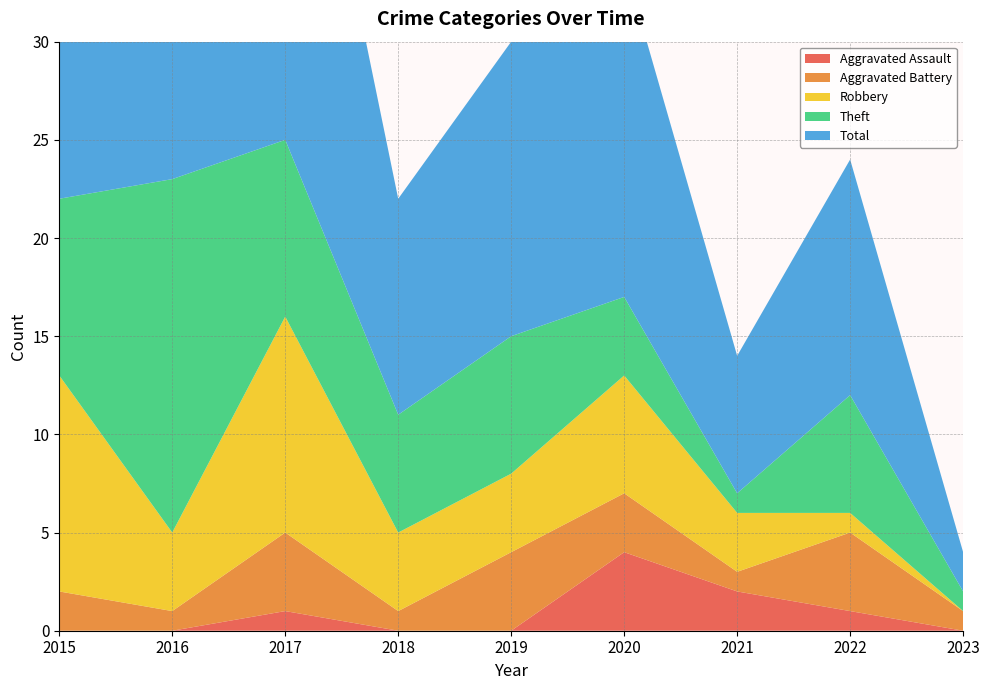

Reading left to right, extract all data points from this chart.

Aggravated Assault: 0	0	1	0	0	4	2	1	0
Aggravated Battery: 2	1	4	1	4	3	1	4	1
Robbery: 11	4	11	4	4	6	3	1	0
Theft: 9	18	9	6	7	4	1	6	1
Total: 23	23	25	11	15	17	7	12	2